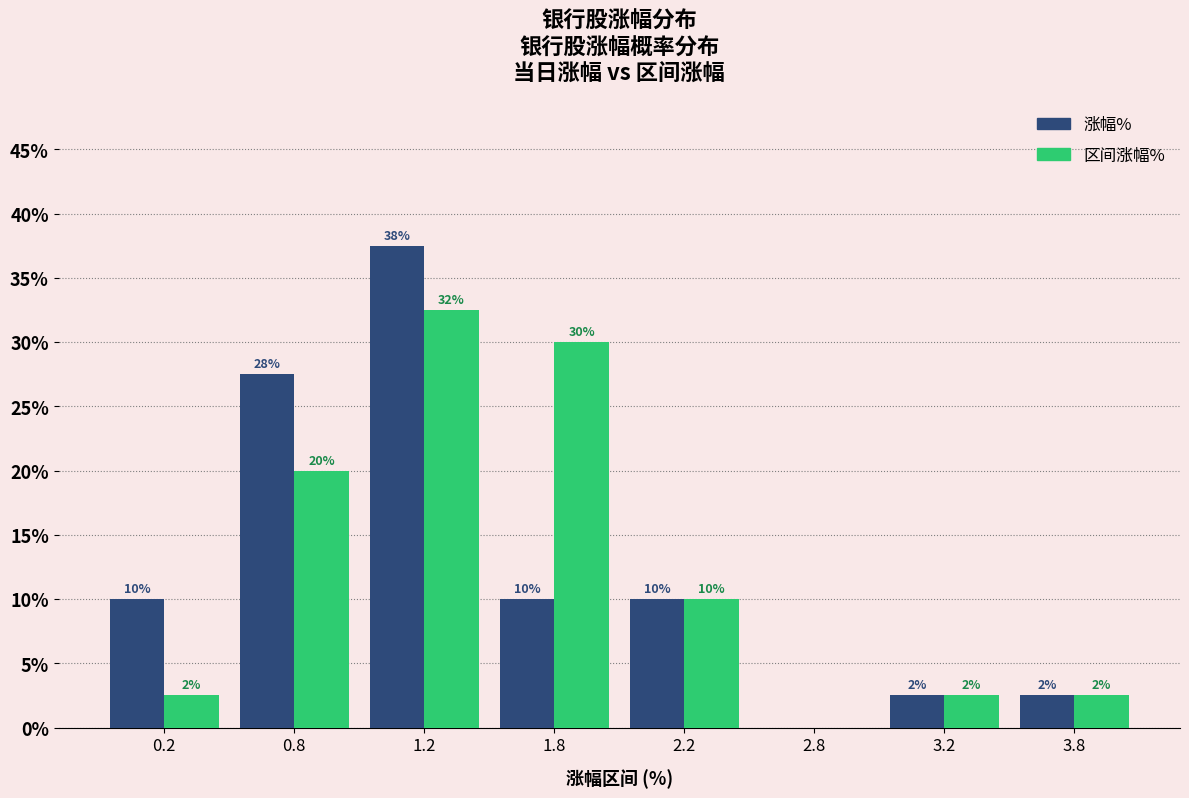

What are all the series names shown in the legend?

涨幅%, 区间涨幅%